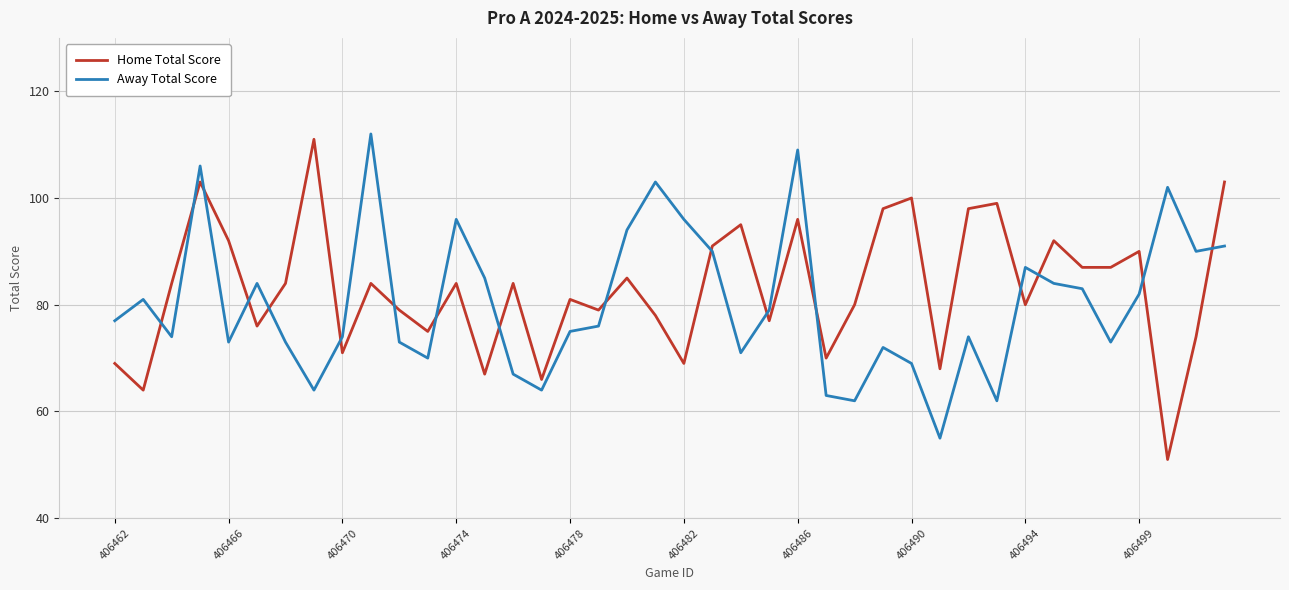

After their last crossing, which series has the higher values: Home Total Score or Away Total Score?

Home Total Score